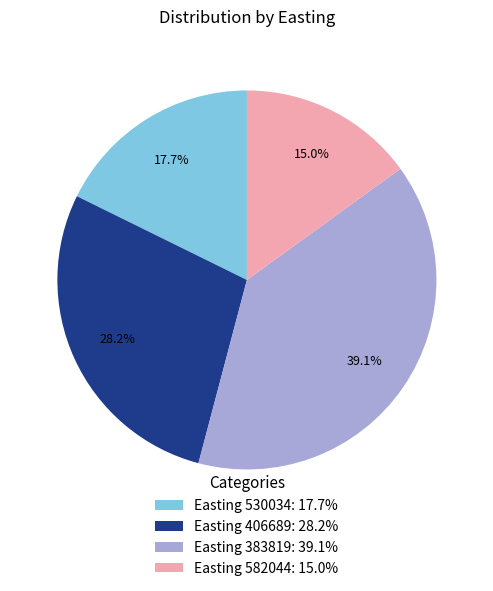

Count the number of slices in the pie.

4